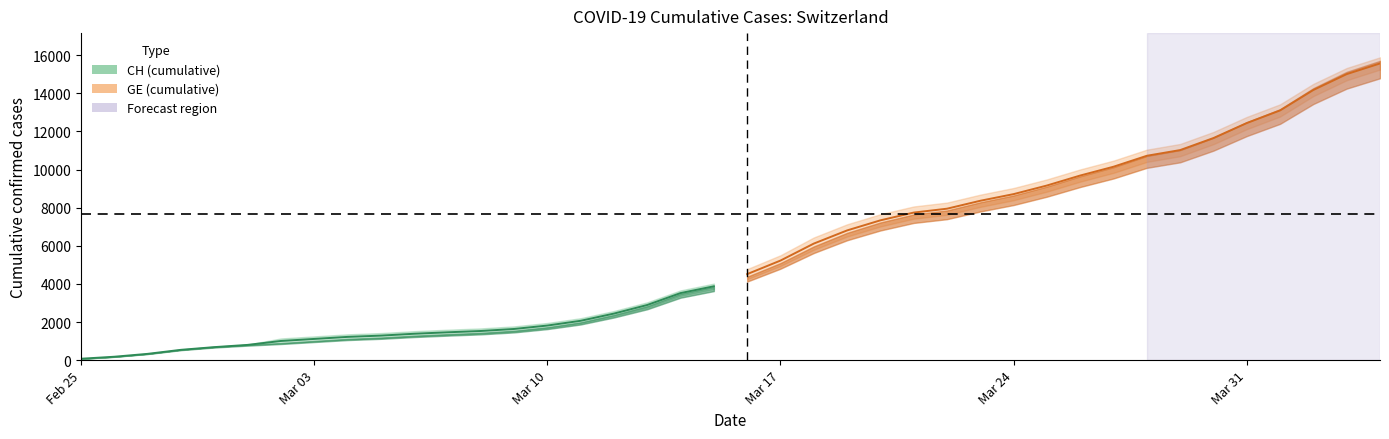

Is the value of GE at 3 greater than the value of CH at 24?

No